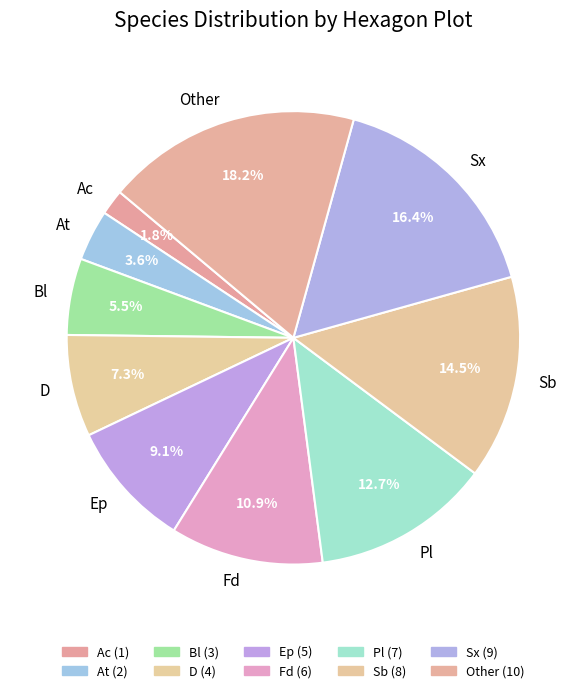

How many segments does this pie chart have?

10